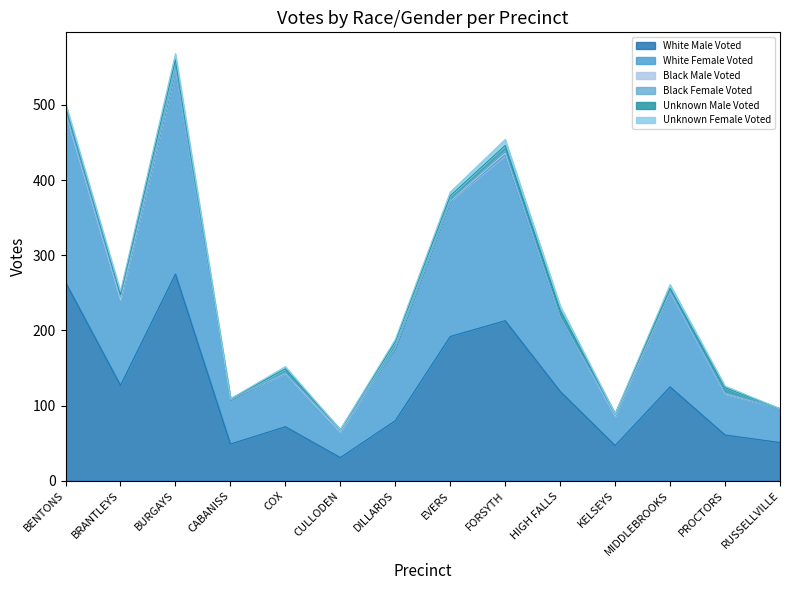

What position from the left is EVERS?

8